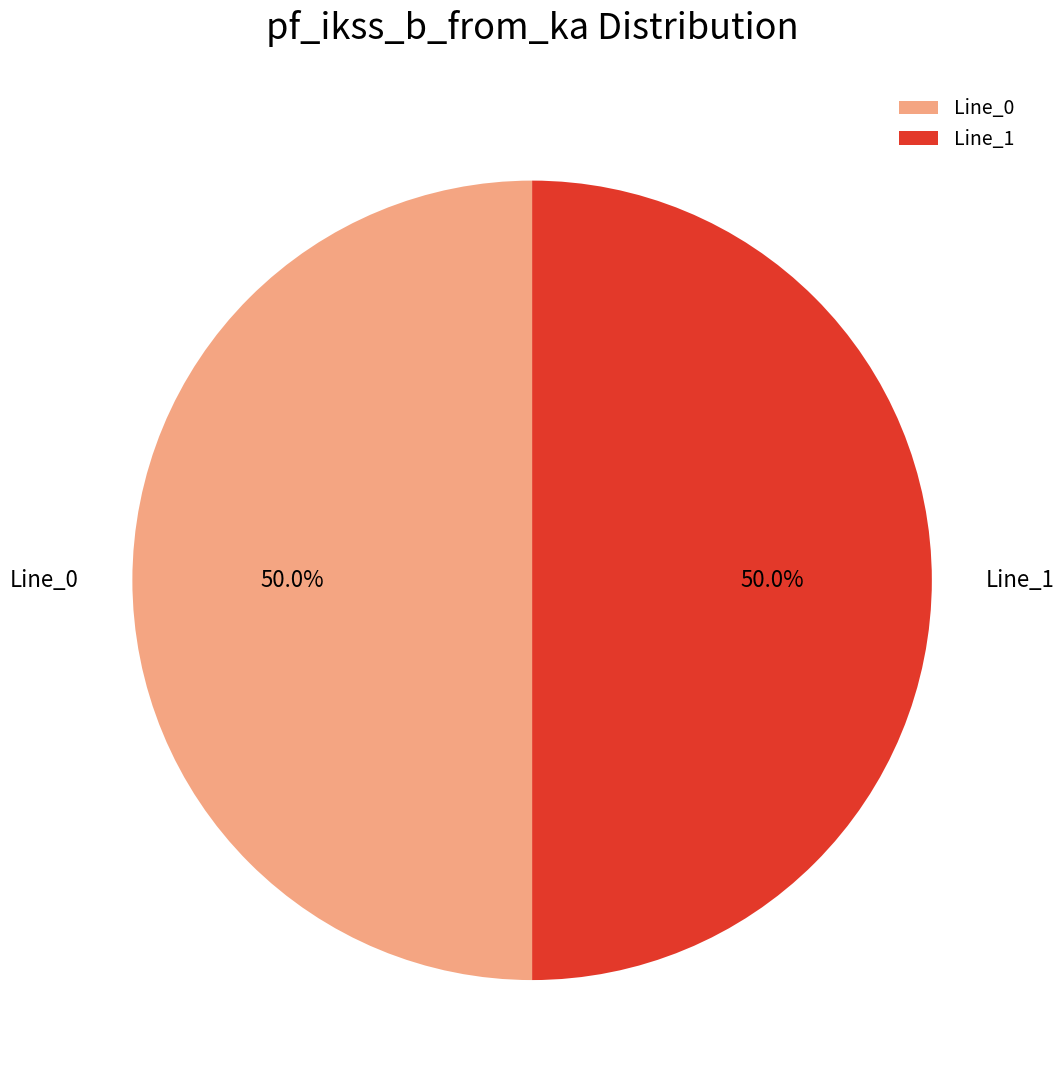

What is the total percentage of Line_1 and Line_0?

100.0%